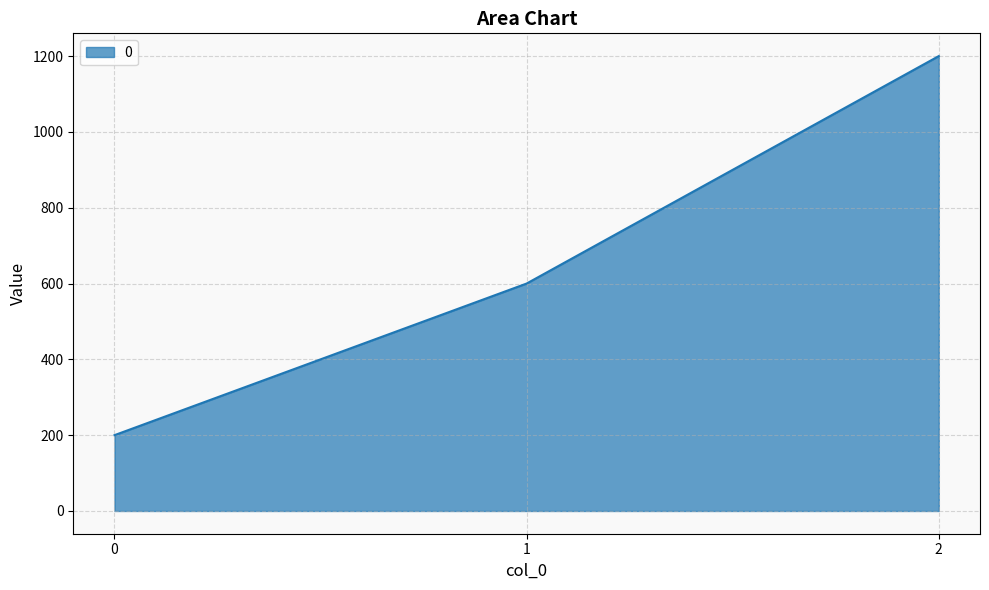

How many values are between 200 and 1200?

3